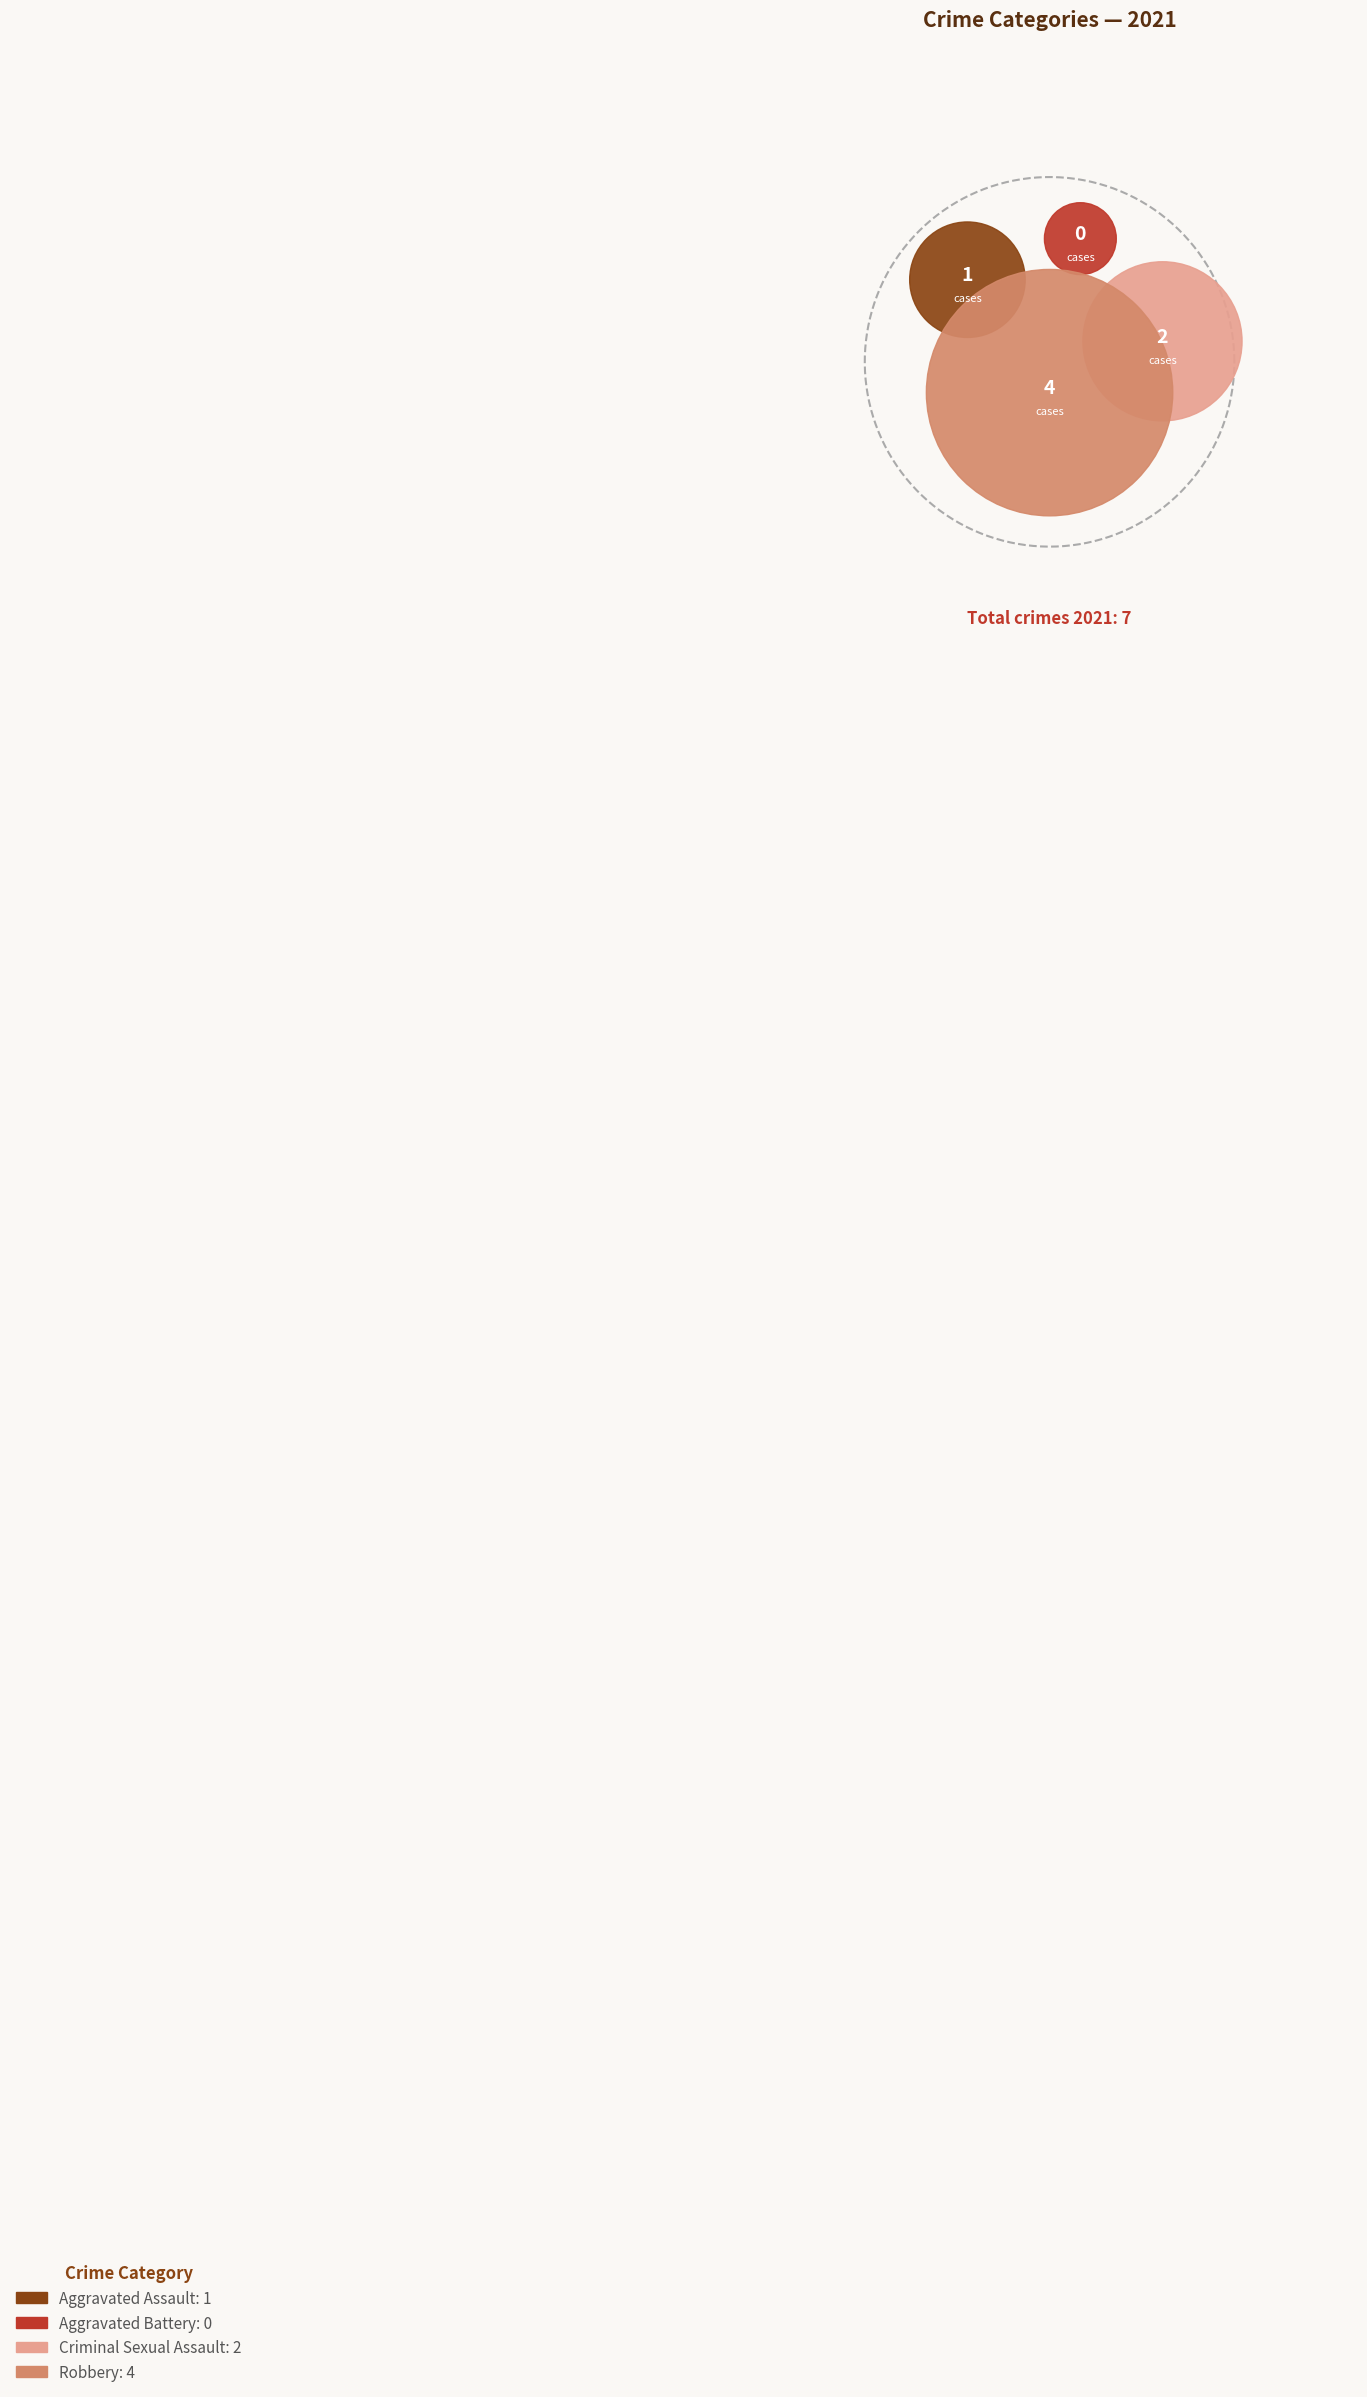

How many segments does this pie chart have?

4